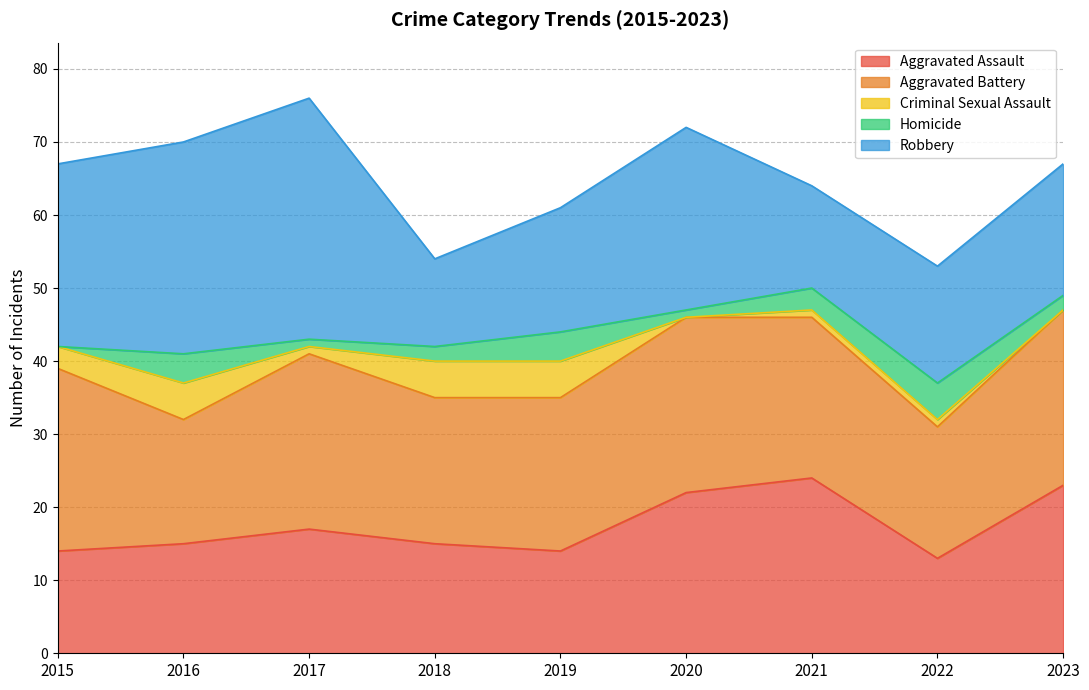

At which category does Homicide reach its first local peak?

2016